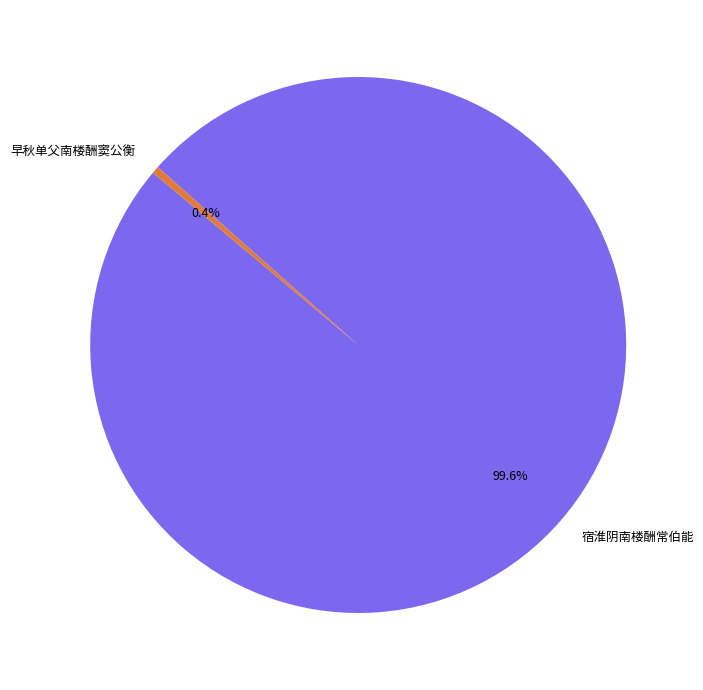

Is it true that 早秋单父南楼酬窦公衡 is 0% of the pie?

True